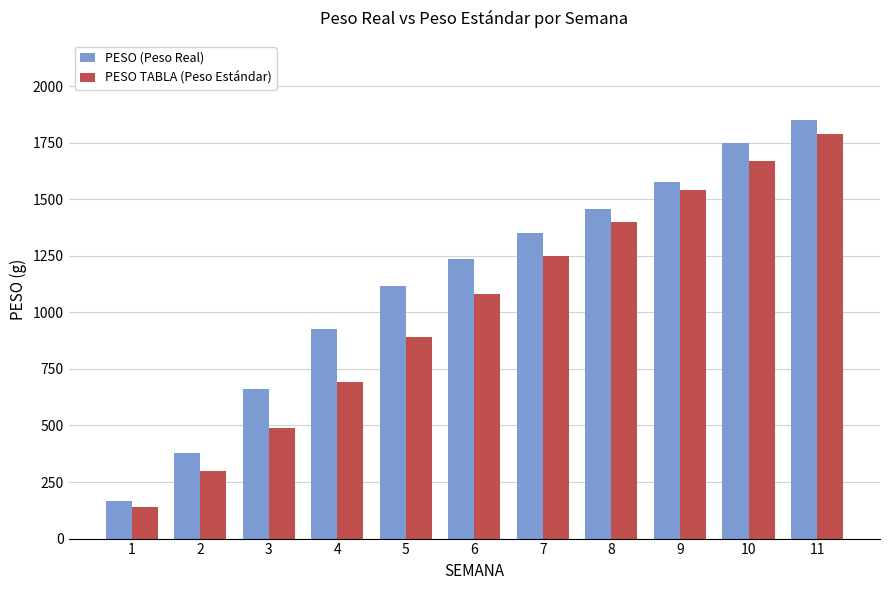

True or false: PESO (Peso Real) has a value of 165.7 at 1.

True